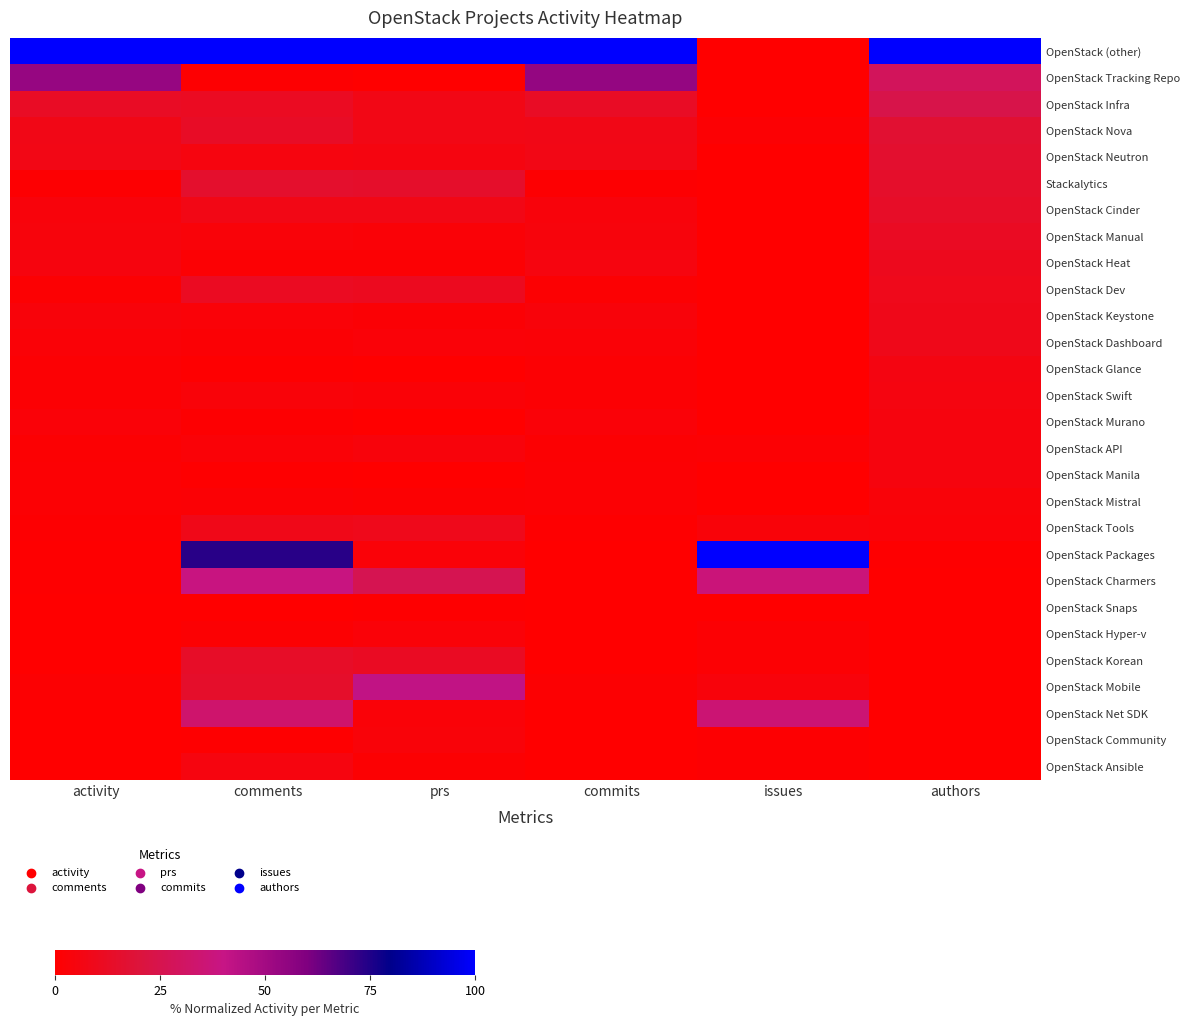

At how many categories does at least one series exceed 11?

6